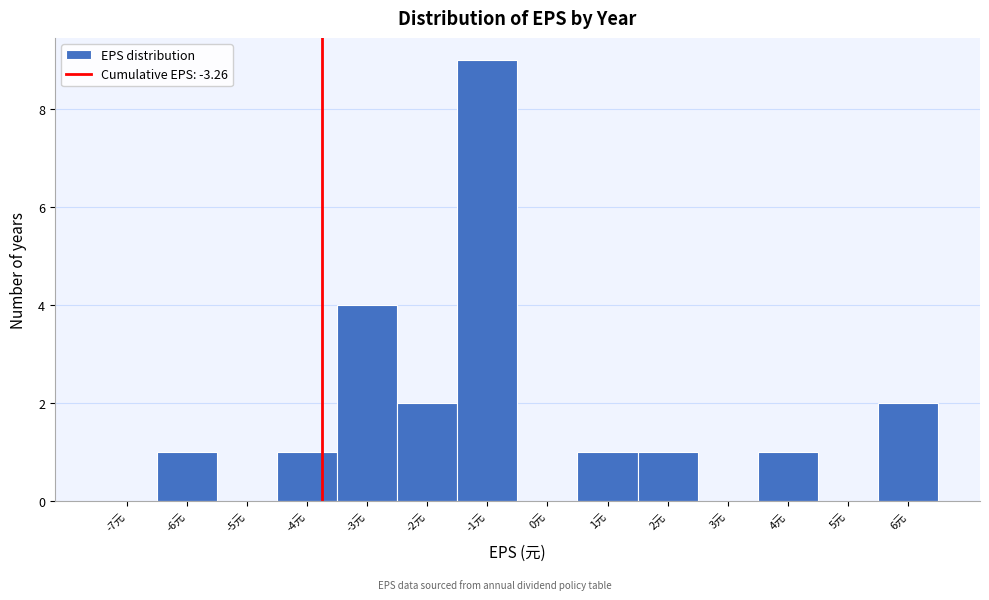

Reading left to right, extract all data points from this chart.

-7元=0	-6元=1	-5元=0	-4元=1	-3元=4	-2元=2	-1元=9	0元=0	1元=1	2元=1	3元=0	4元=1	5元=0	6元=2